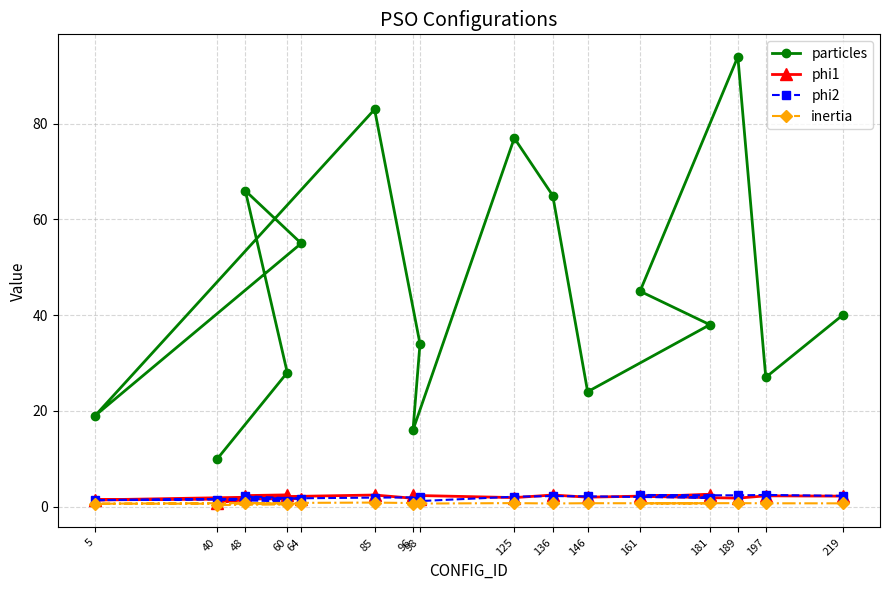

Reading left to right, list all the values displayed in this chart.

particles: 10.0	28.0	66.0	55.0	19.0	83.0	34.0	16.0	77.0	65.0	24.0	38.0	45.0	94.0	27.0	40.0
phi1: 0.8	2.4	2.3	1.6	1.4	2.4	1.6	2.3	1.9	2.4	2.0	2.5	2.1	1.8	2.2	2.2
phi2: 1.4	1.1	2.2	1.6	1.3	1.9	1.9	1.1	2.1	2.2	2.1	1.8	2.4	2.3	2.4	2.2
inertia: 0.3	0.5	0.7	0.6	0.6	0.8	0.7	0.6	0.7	0.6	0.7	0.7	0.7	0.7	0.7	0.7